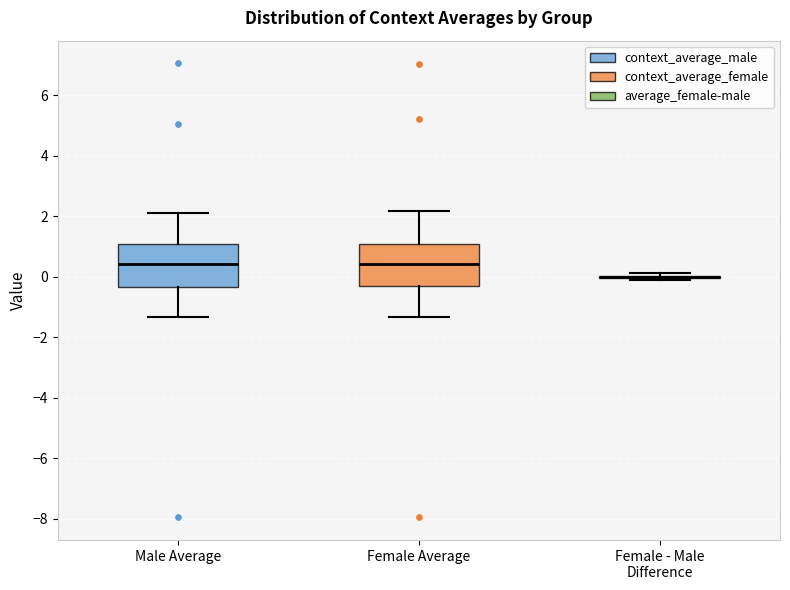

Reading left to right, transcribe this box plot: for each box, give where its median line is, the range the box spans, and where its two whiskers end, as read against the y-axis. The values are not printed on the chart, so give them approximately, as read against the axis.

Male Average: median 0.4, box -0.4 to 1.0, whiskers -1.4 to 2.2
Female Average: median 0.4, box -0.2 to 1.0, whiskers -1.4 to 2.2
Female - Male Difference: box collapsed to a line at 0.0, whiskers -0.2 to 0.2